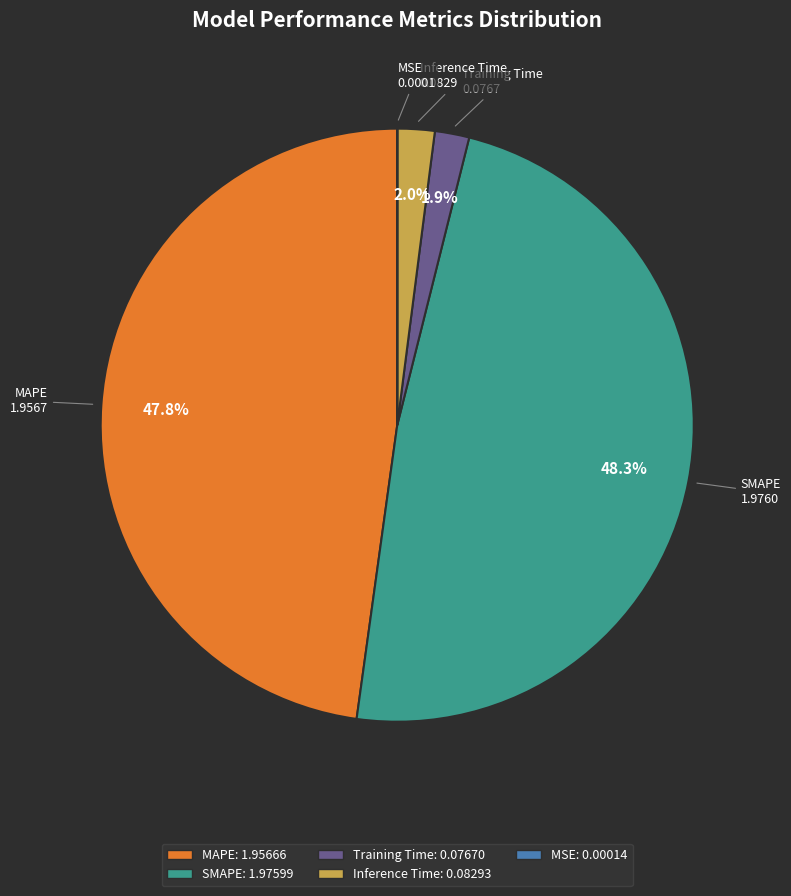

Which has a higher value, MAPE or Inference Time?

MAPE